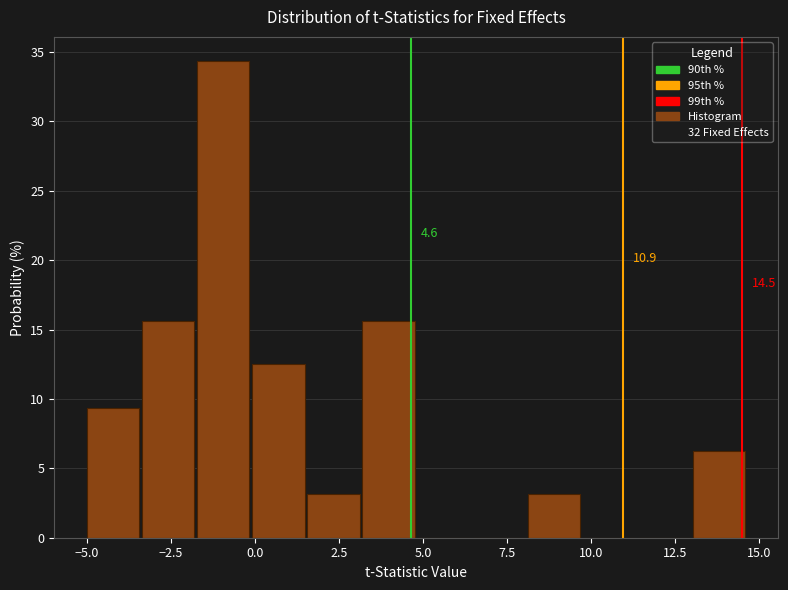

Read against the x-axis, roughly where is the centre of the tallest bar?

-1.0